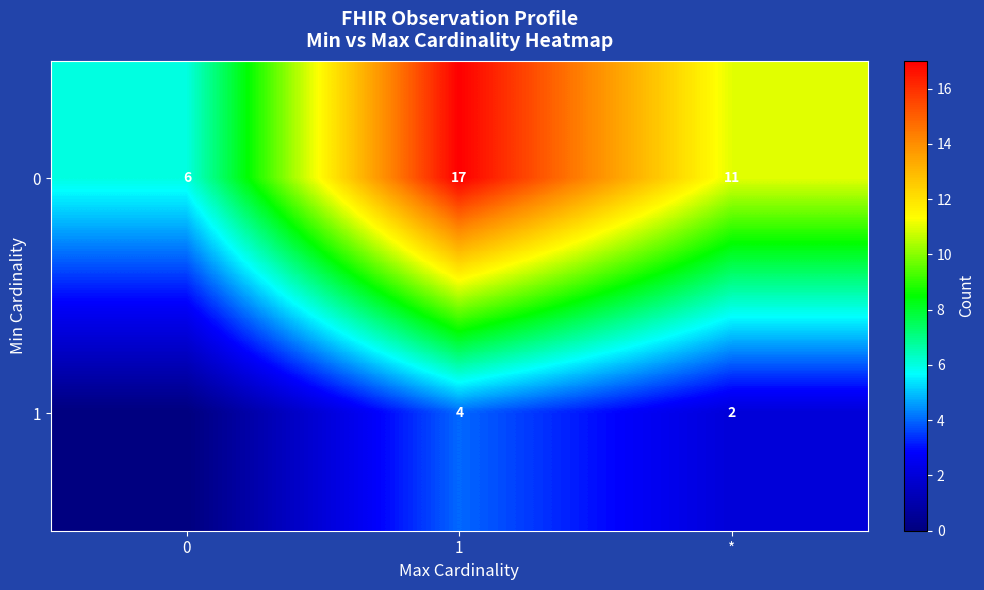

What is the sum of all 0 values?

34